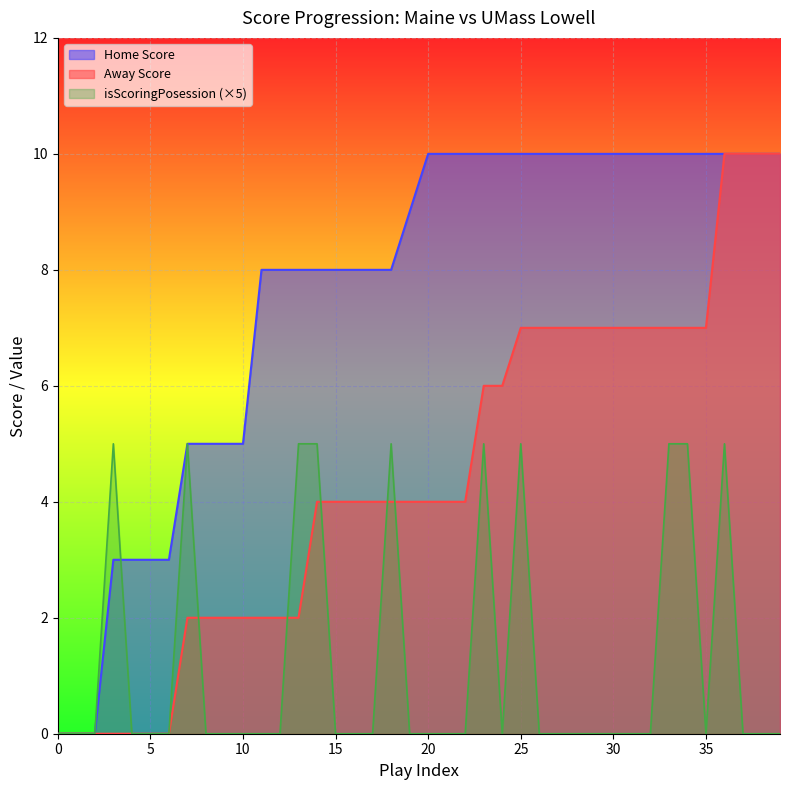

How many data points in Away Score are above 4?

17